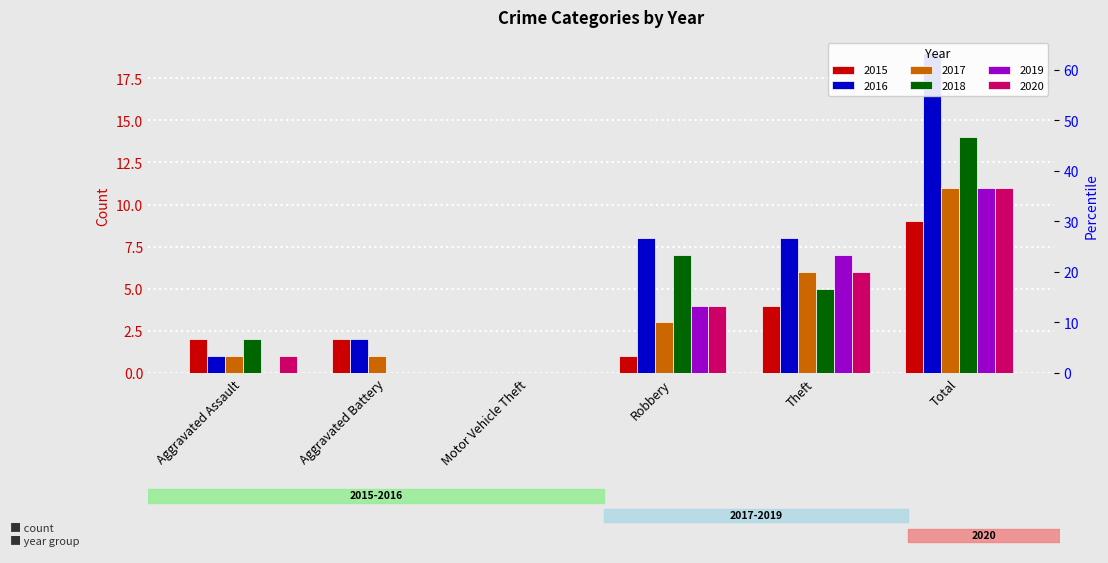

How many values in 2016 are above zero?

5